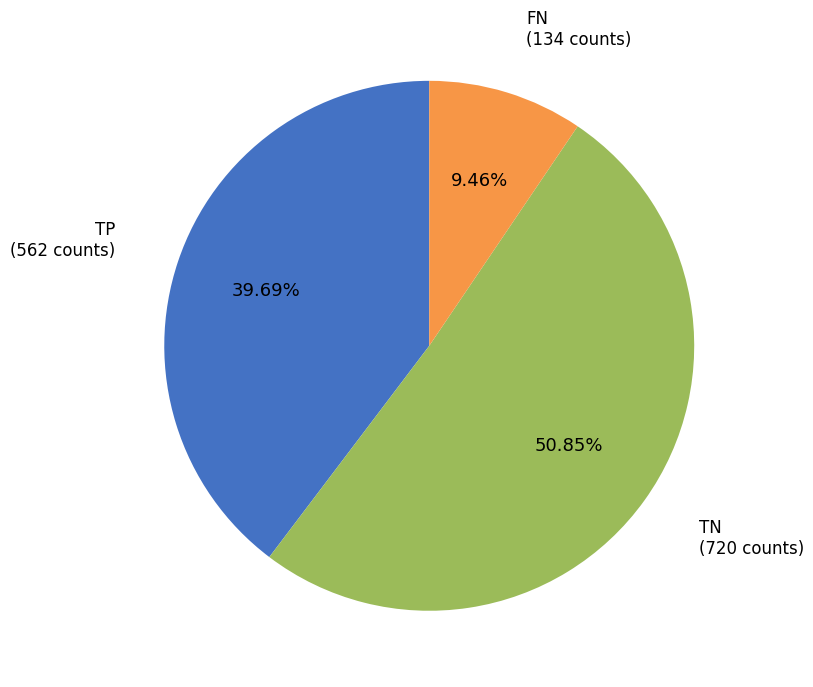

Is there a majority slice in this chart?

Yes